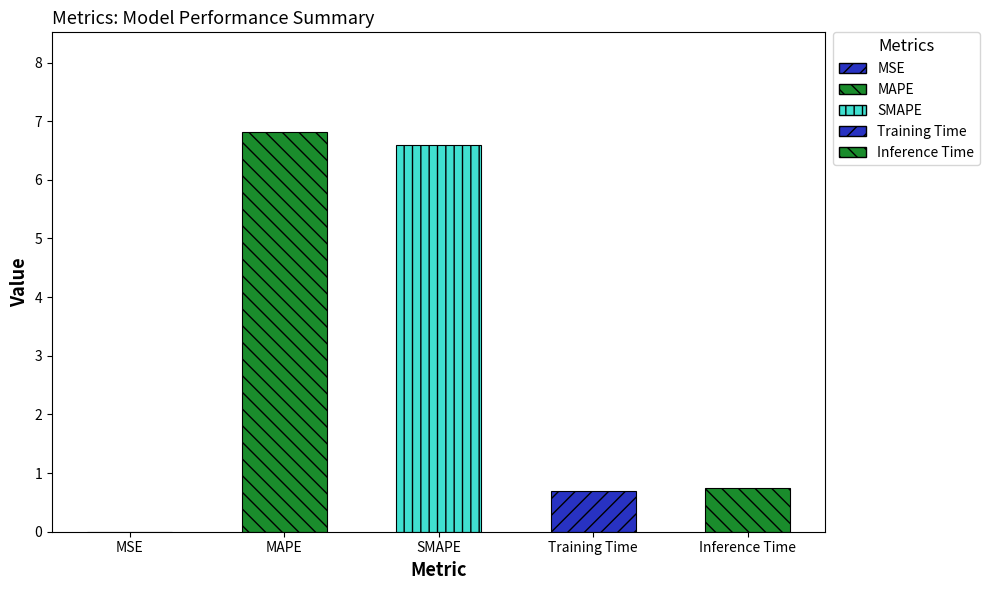

At which category does the chart reach its peak across all series?

MAPE